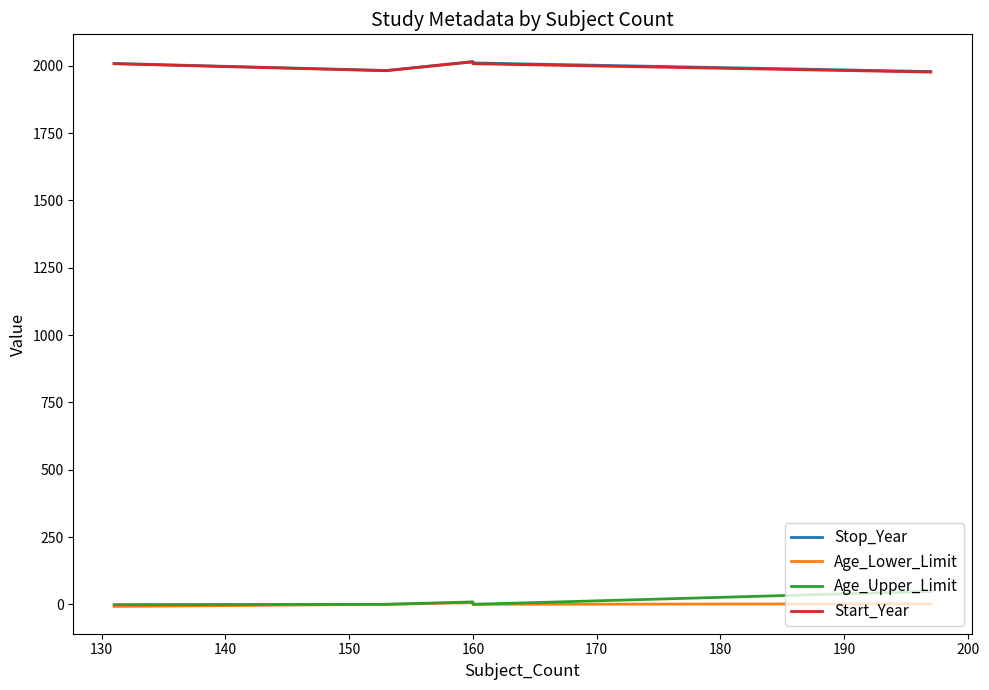

What is the value of the Age_Upper_Limit point at the 1st from the left?

-1